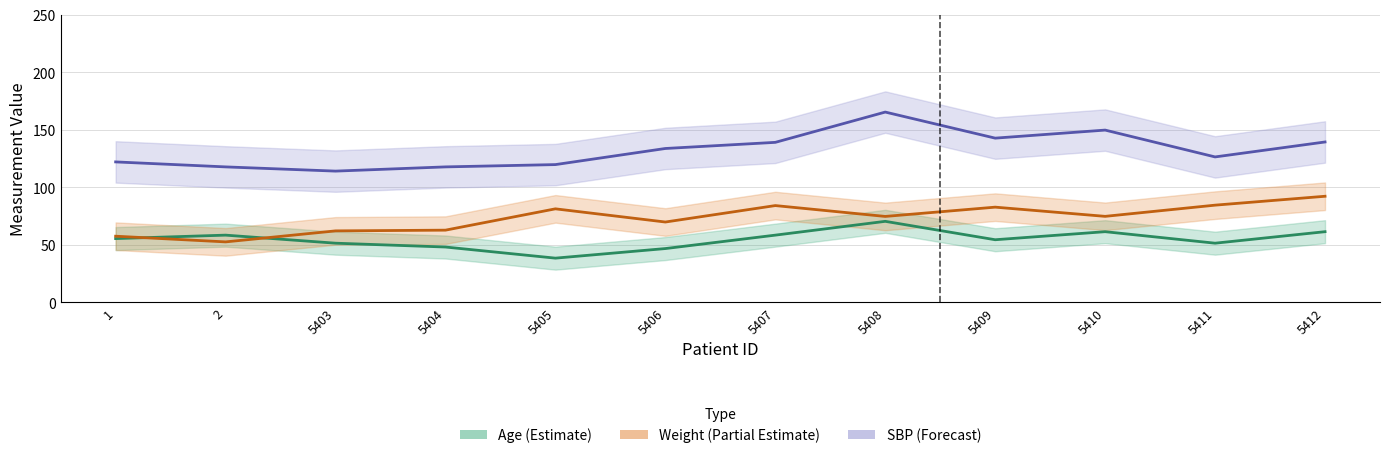

Where is the first local maximum for SBP (Forecast)?

5408